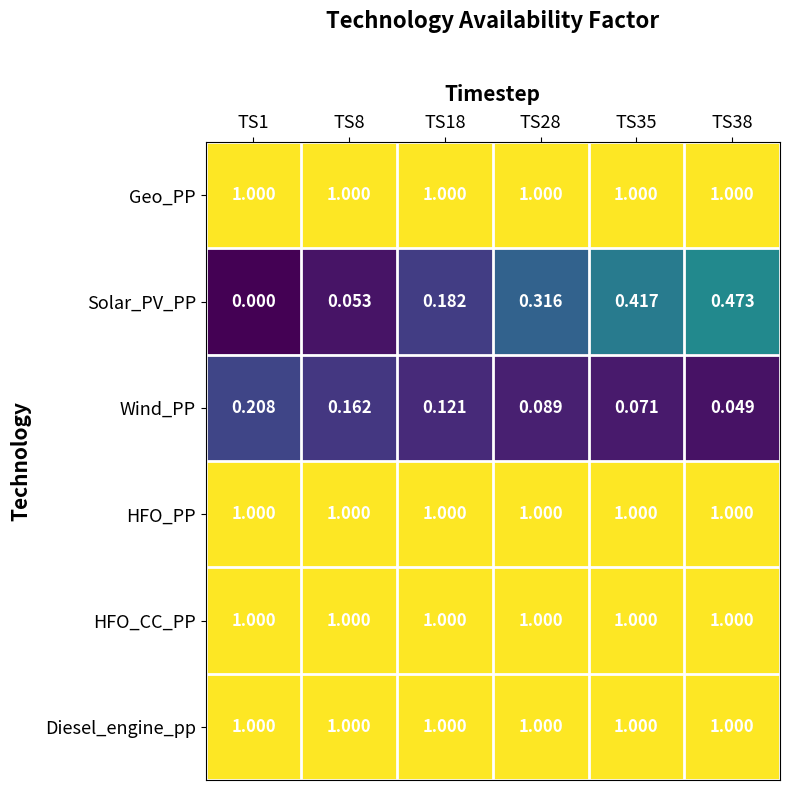

Which series has the widest spread of values?

Solar_PV_PP